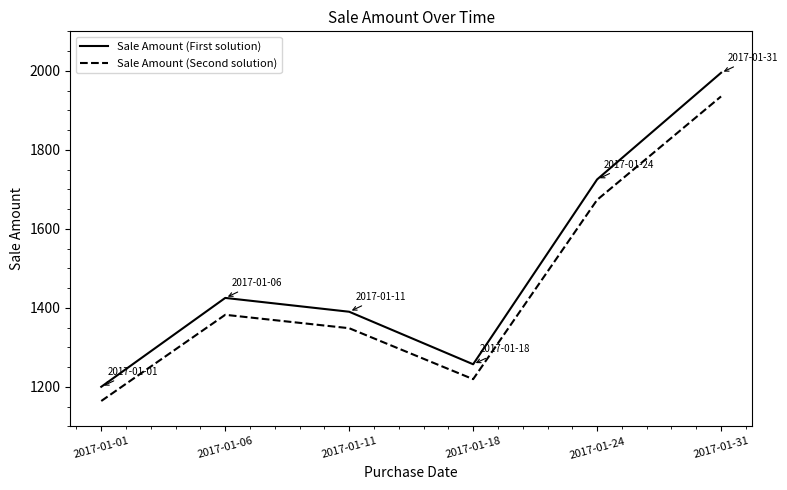

What are all the series names shown in the legend?

Sale Amount (First solution), Sale Amount (Second solution)